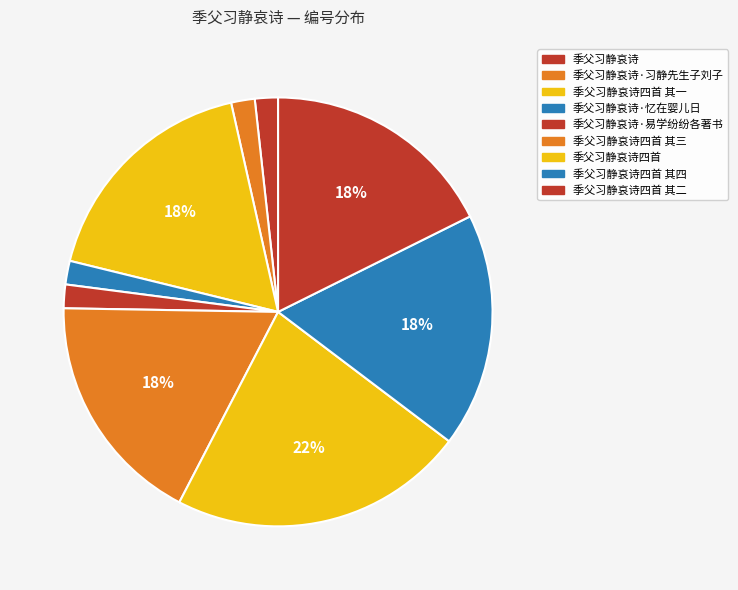

To the nearest percent, what is the difference between the largest and smallest slice percentages?

21%